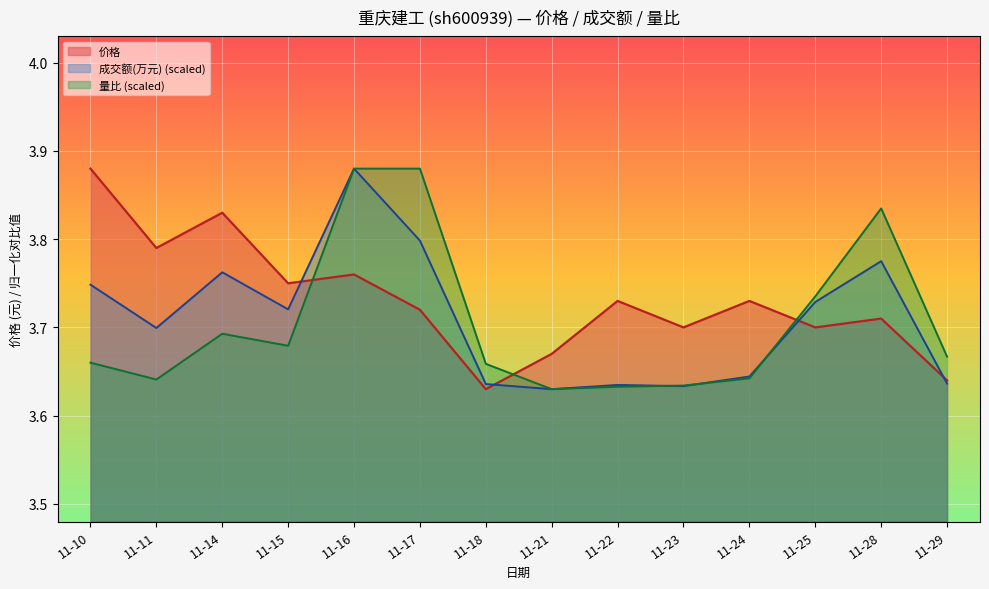

Reading left to right, list all the values displayed in this chart.

价格: 11-10=3.9	11-11=3.8	11-14=3.8	11-15=3.8	11-16=3.8	11-17=3.7	11-18=3.6	11-21=3.7	11-22=3.7	11-23=3.7	11-24=3.7	11-25=3.7	11-28=3.7	11-29=3.6
成交额(万元): 11-10=3.7	11-11=3.7	11-14=3.8	11-15=3.7	11-16=3.9	11-17=3.8	11-18=3.6	11-21=3.6	11-22=3.6	11-23=3.6	11-24=3.6	11-25=3.7	11-28=3.8	11-29=3.6
量比: 11-10=3.7	11-11=3.6	11-14=3.7	11-15=3.7	11-16=3.9	11-17=3.9	11-18=3.7	11-21=3.6	11-22=3.6	11-23=3.6	11-24=3.6	11-25=3.7	11-28=3.8	11-29=3.7